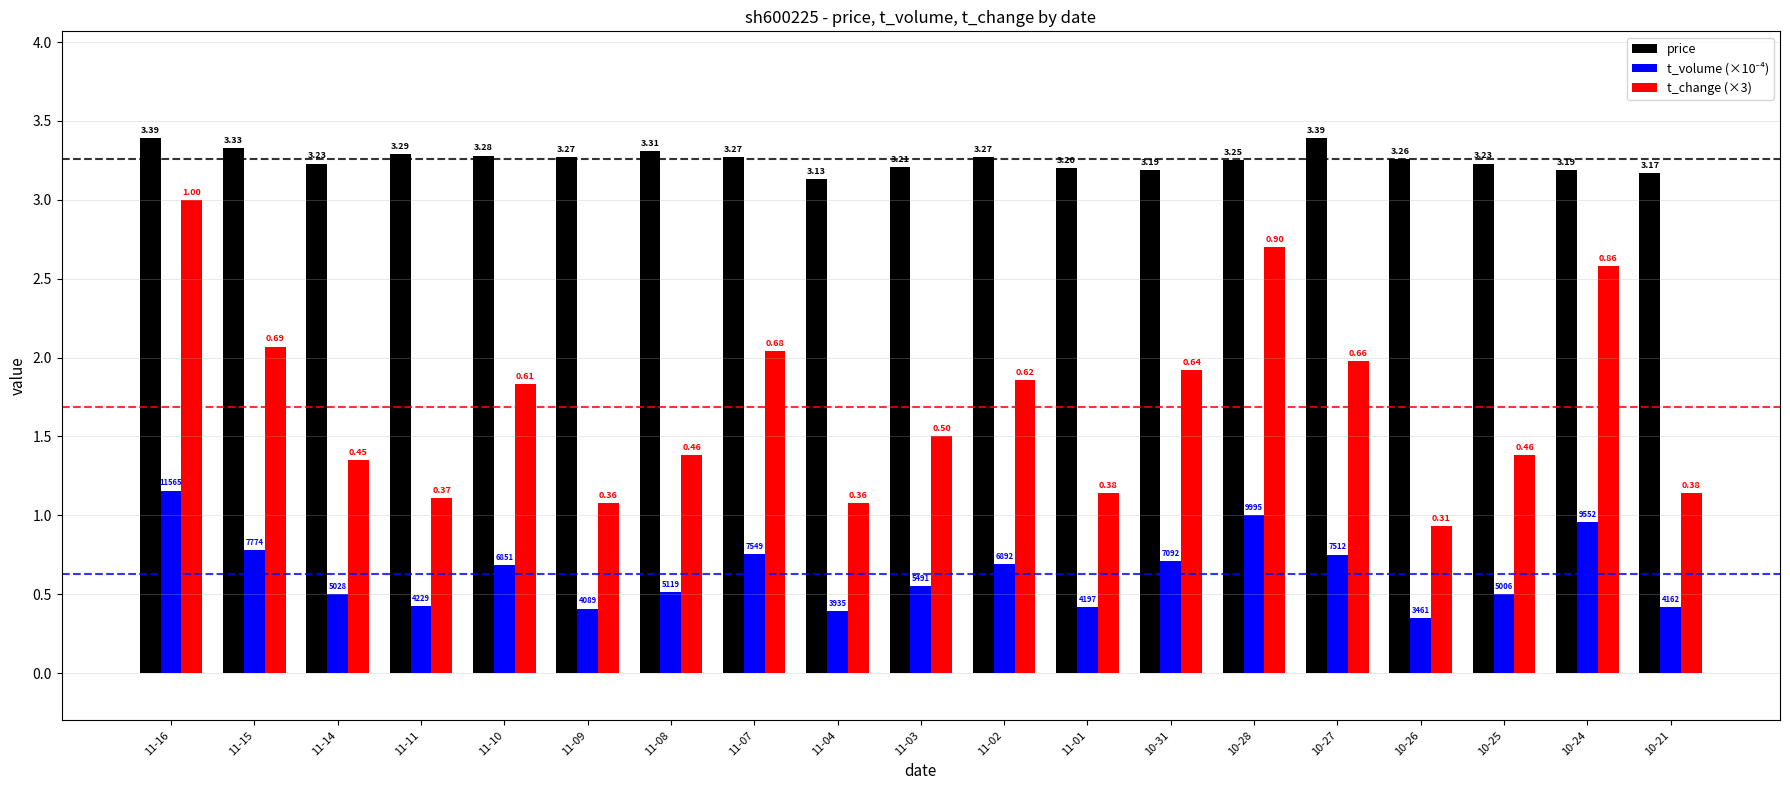

What is the label of the 18th bar from the left?

10-24